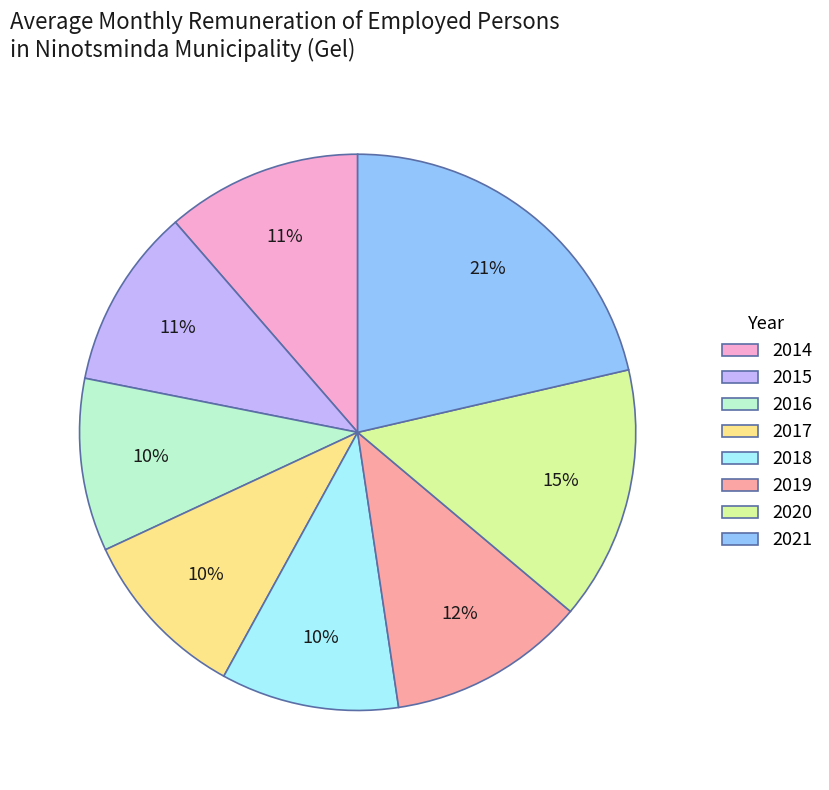

Between 2020 and 2016, which is larger?

2020